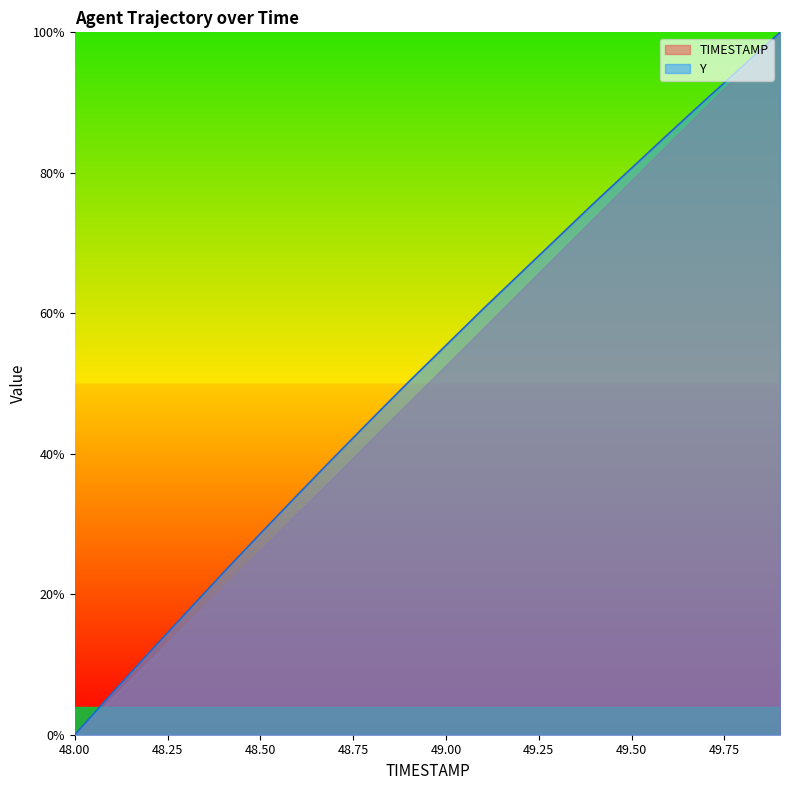

Count the number of data series in this chart.

2